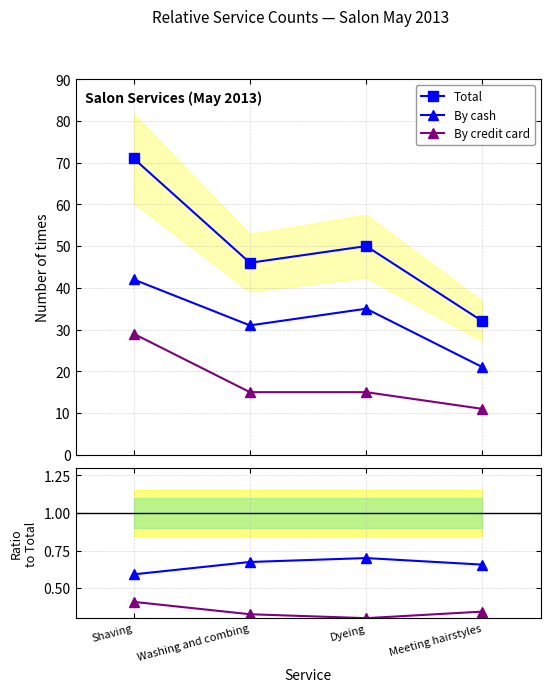

How many interior local valleys does the By cash series have?

1